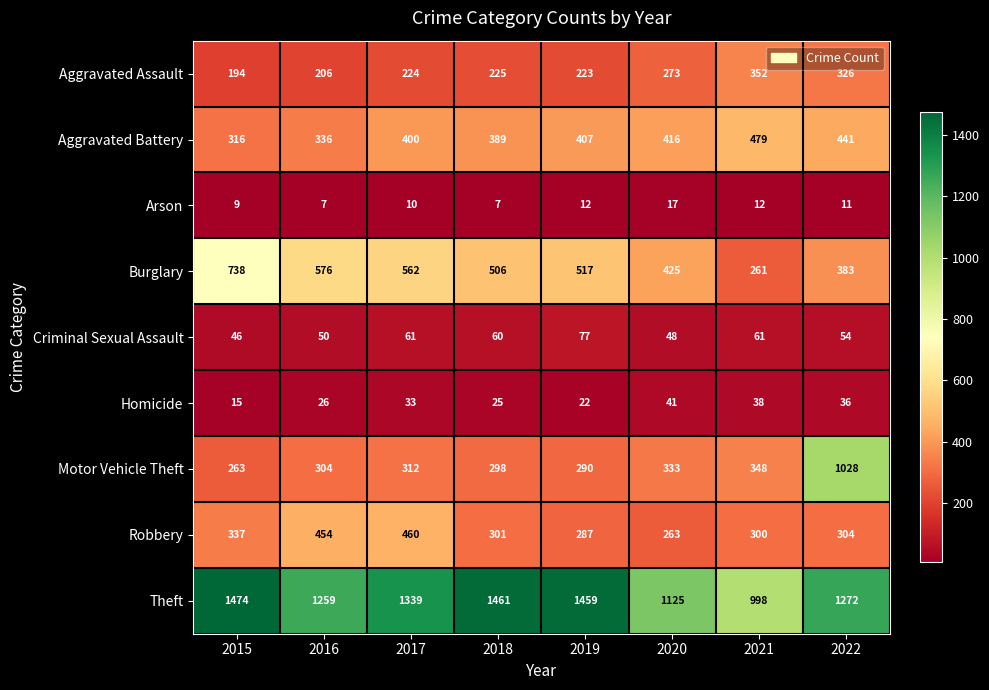

Which label corresponds to the largest value in the chart?

2015